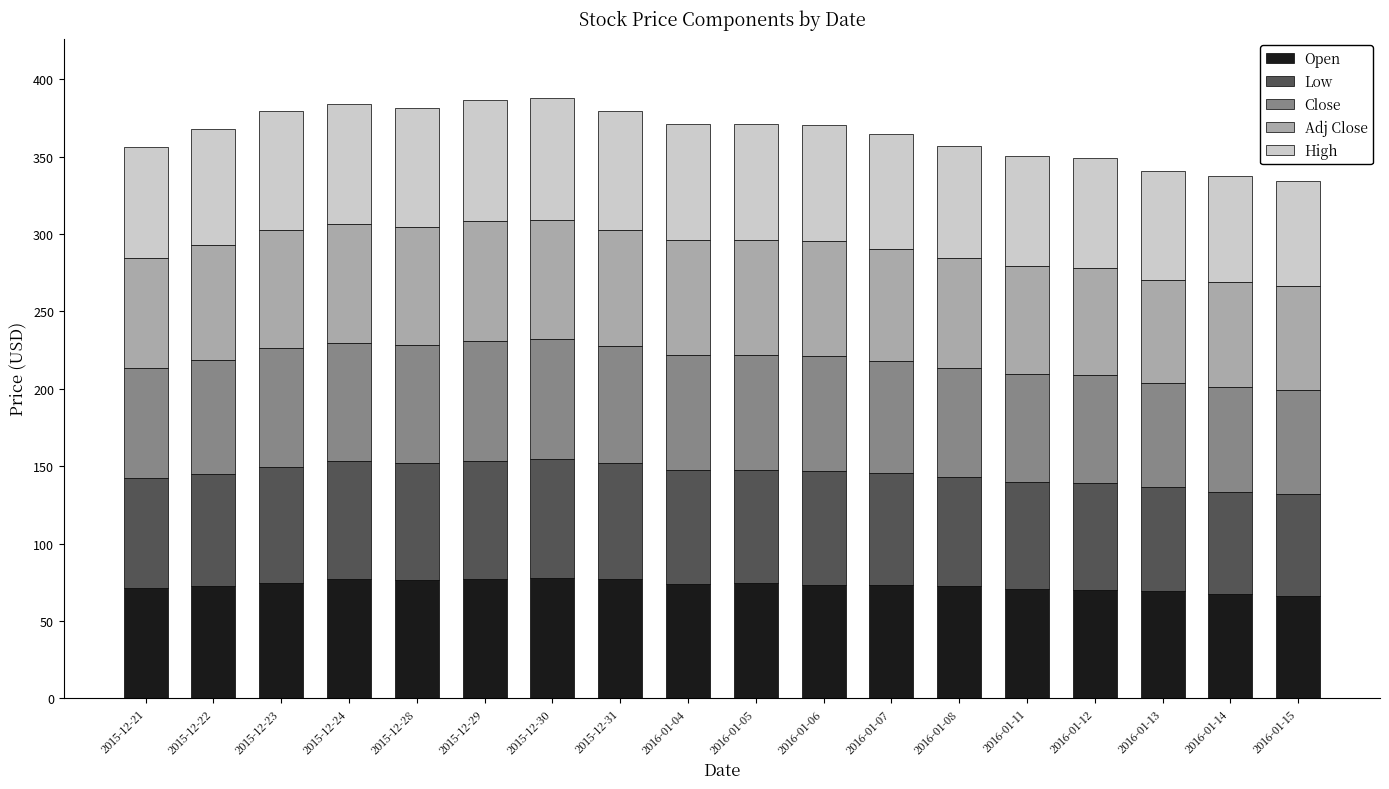

True or false: Open has a value of 25.2 at 2015-12-31.

False